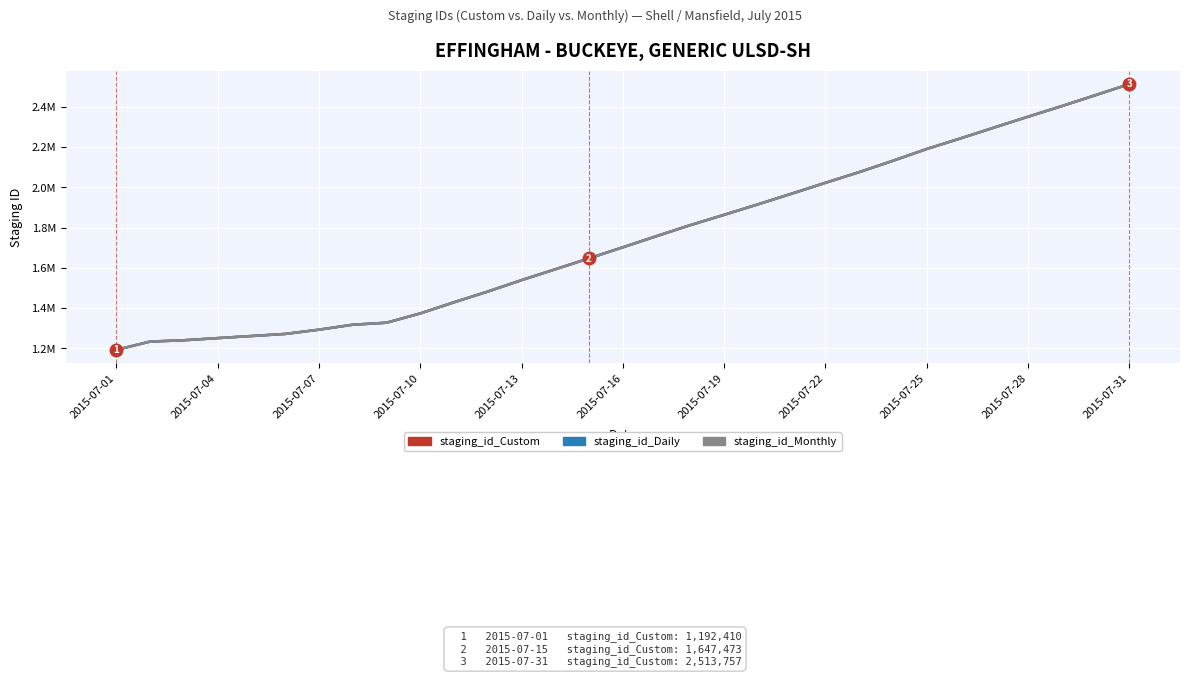

Rank the series by their average value, from lowest to highest.

staging_id_Daily, staging_id_Custom, staging_id_Monthly